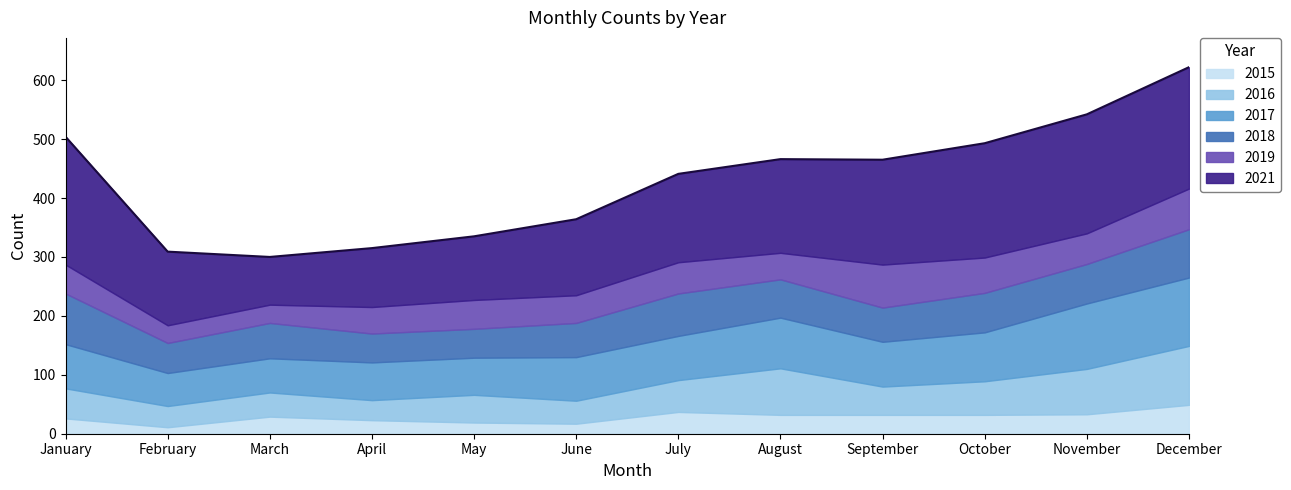

Is the value of 2017 at December greater than the value of 2018 at March?

Yes